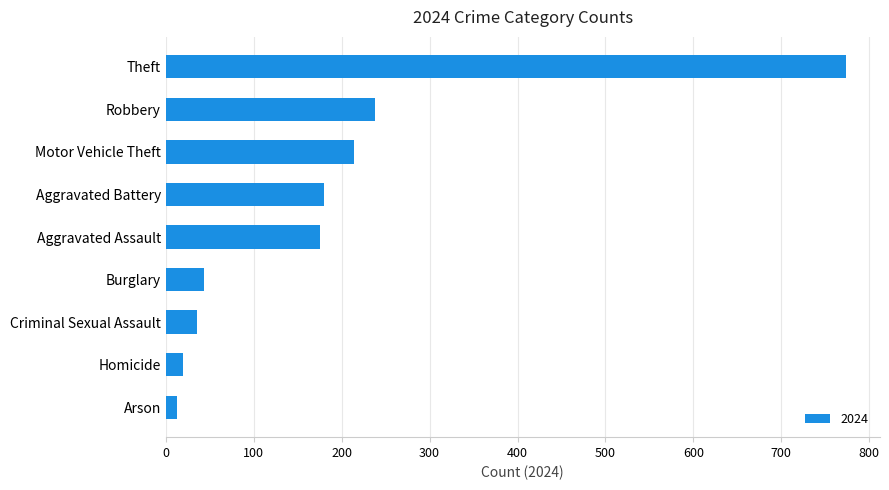

At which label is the value closest to 393?

Robbery